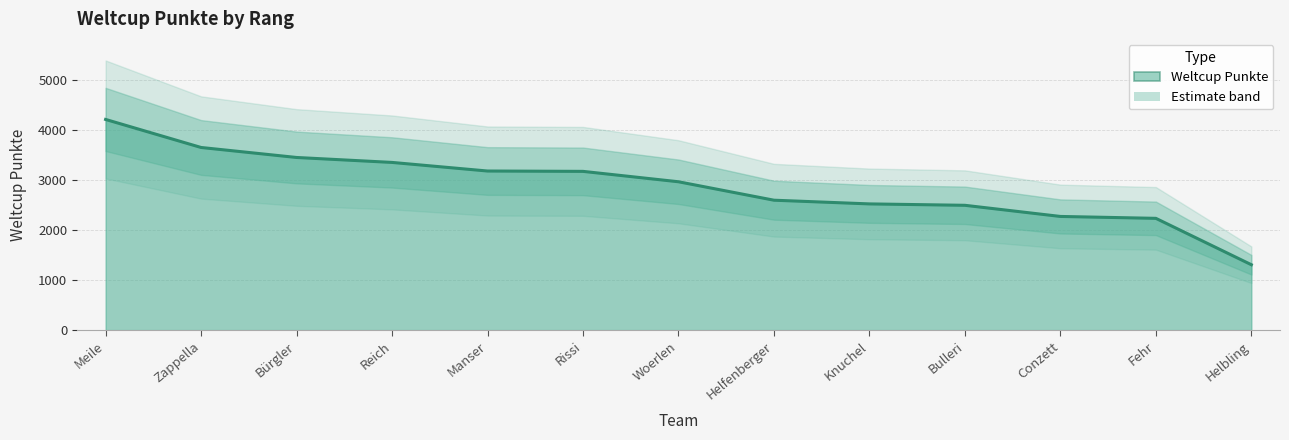

Rank the categories by value from highest to lowest.

Meile, Zappella, Bürgler, Reich, Manser, Rissi, Woerlen, Helfenberger, Knuchel, Bulleri, Conzett, Fehr, Helbling